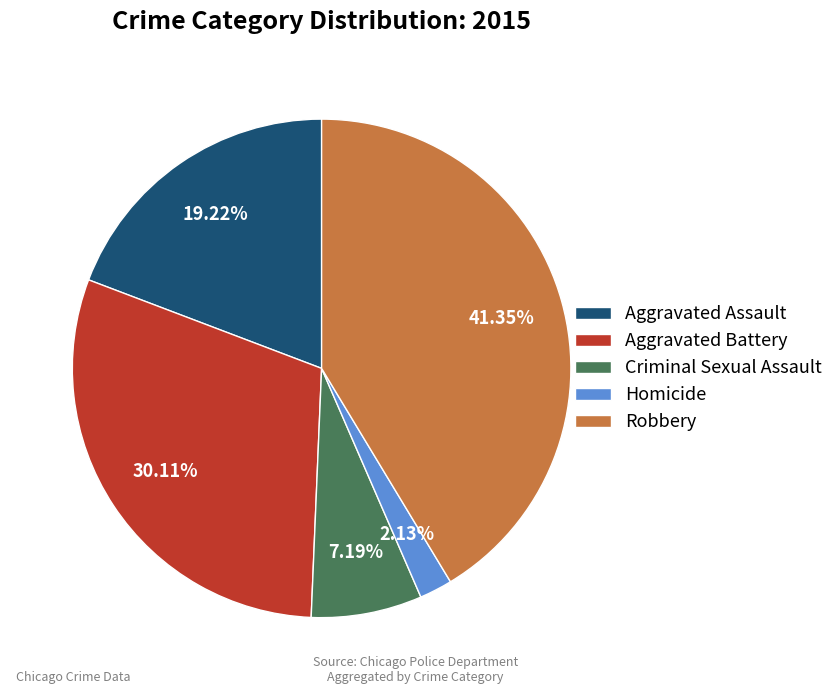

Between Criminal Sexual Assault and Aggravated Assault, which is larger?

Aggravated Assault